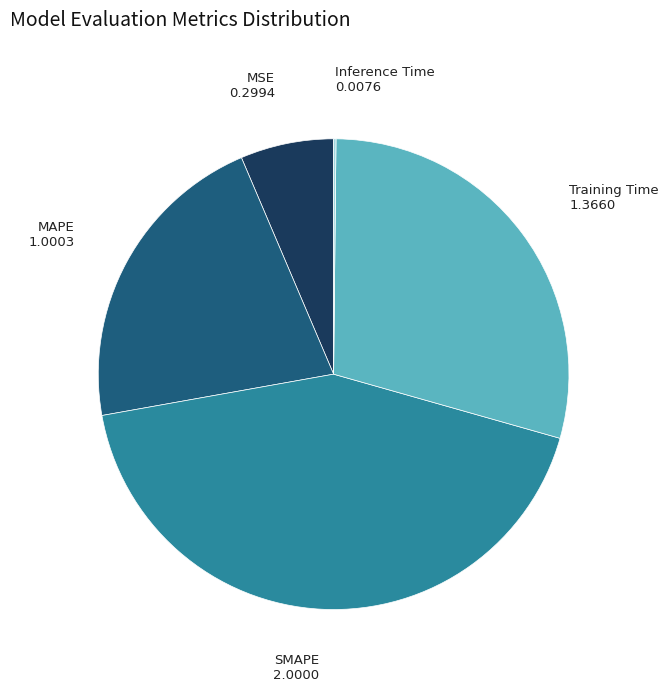

True or false: MSE accounts for 6% of the total.

True